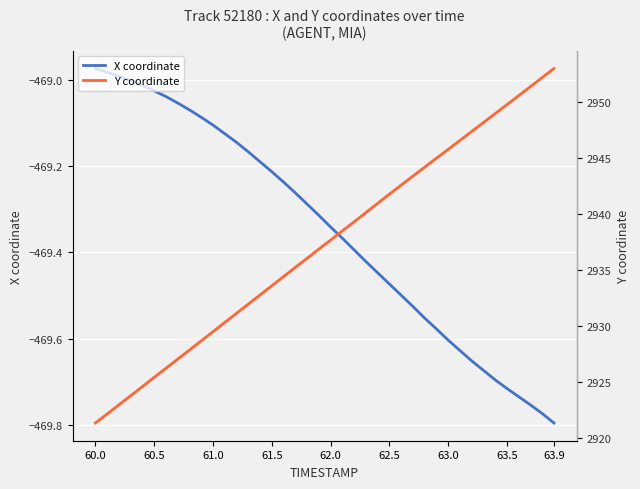

What is the average value of the X coordinate series?

-469.3